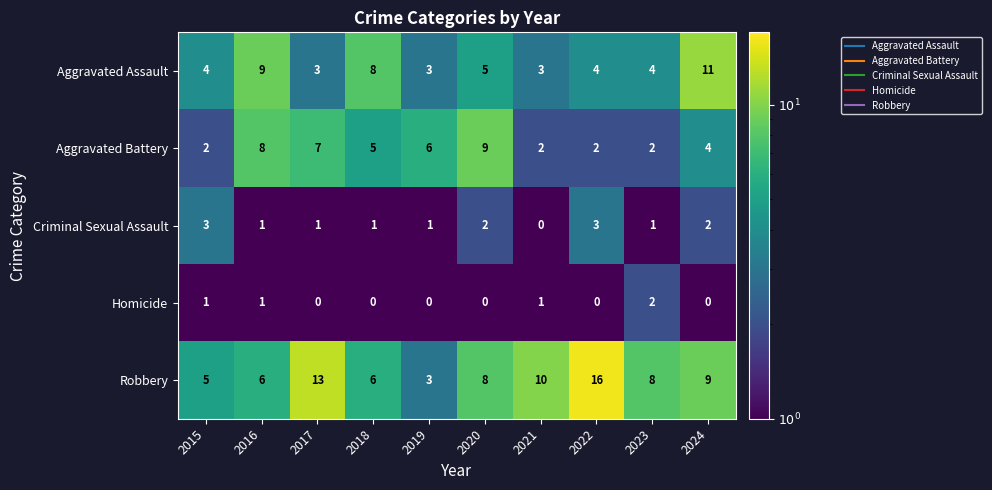

The Homicide series shows 1 at 2016. True or false?

True